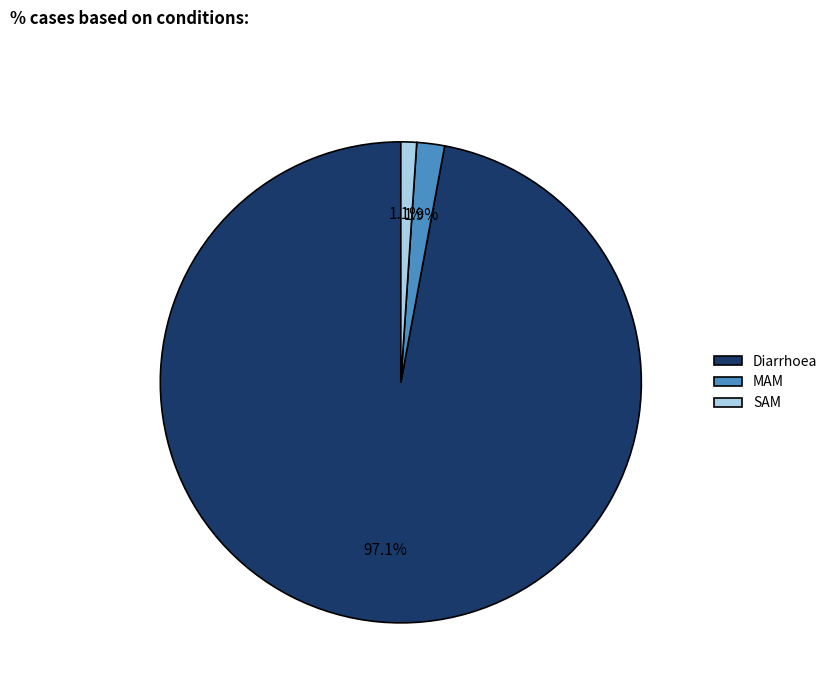

To the nearest percent, what is the difference between the largest and smallest slice percentages?

96%